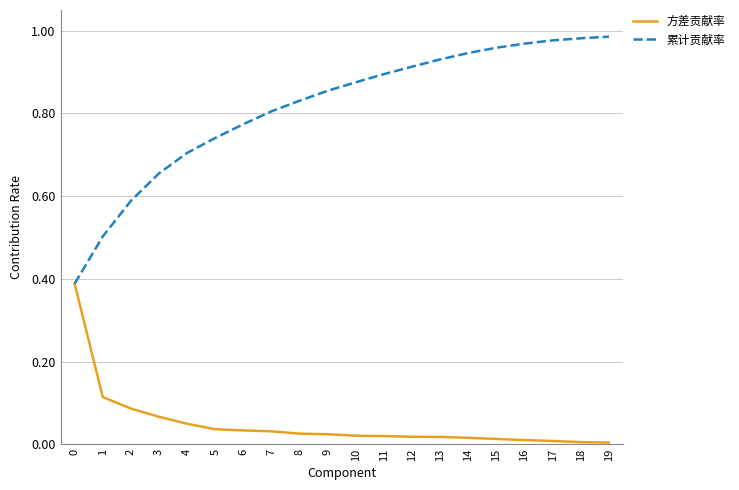

What is the sum of the 累计贡献率 values at 12 and 0?

1.3